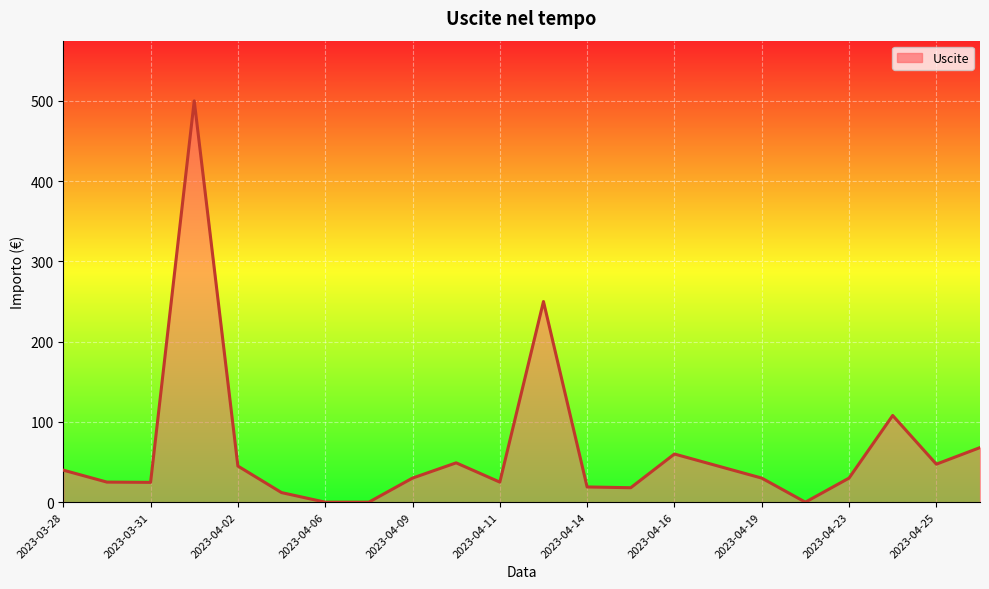

What is the difference between the maximum and minimum values?

500.0